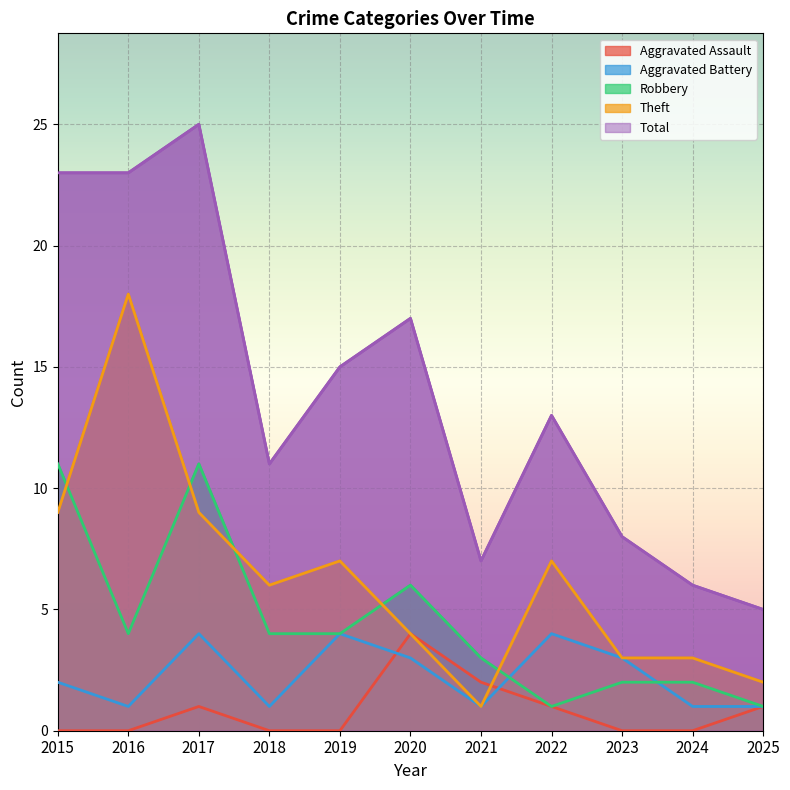

Rank the series at 2019 from lowest to highest value.

Aggravated Assault, Aggravated Battery, Robbery, Theft, Total